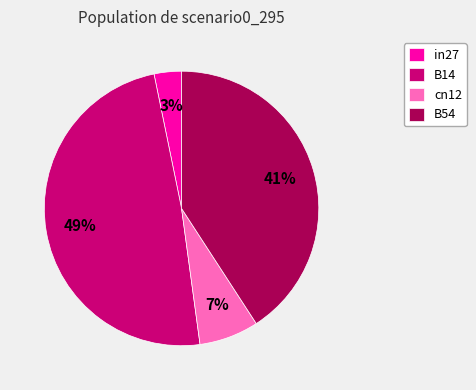

True or false: B54 accounts for 41% of the total.

True